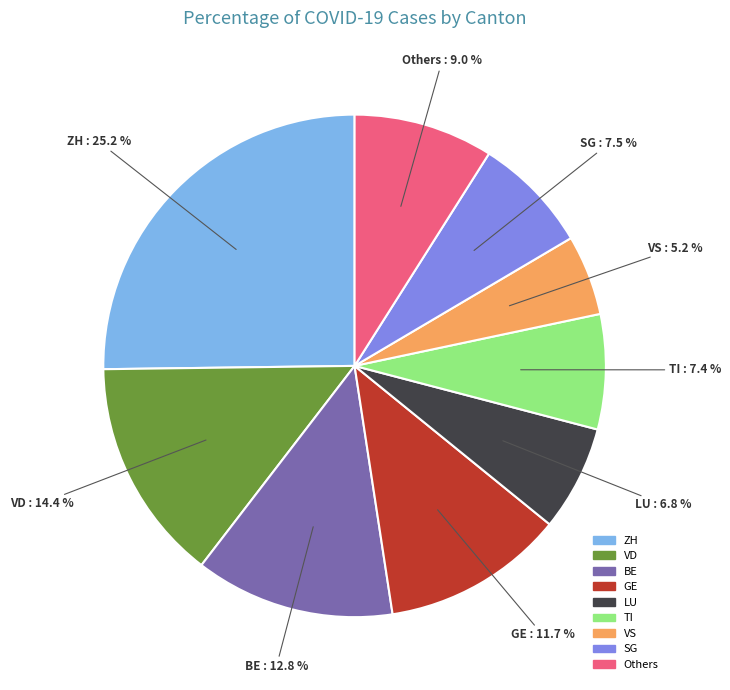

What is the smallest slice in the pie chart?

VS